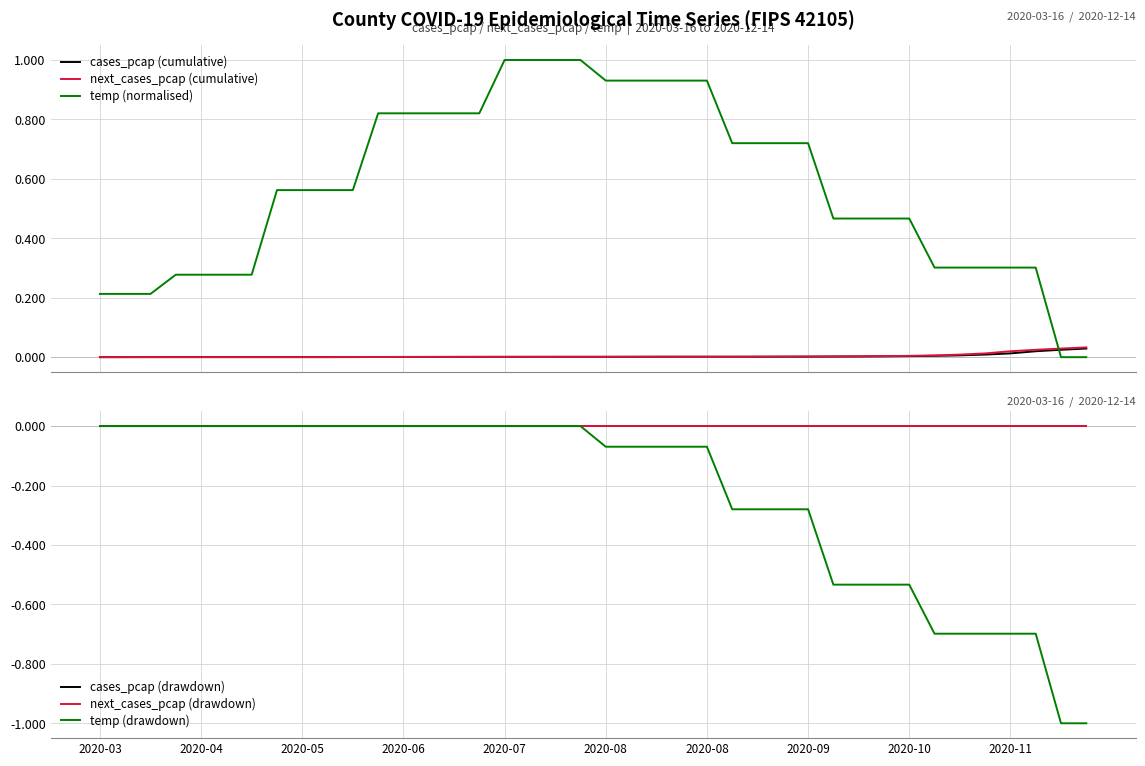

True or false: next_cases_pcap (drawdown) has more than 2 interior local peaks.

False